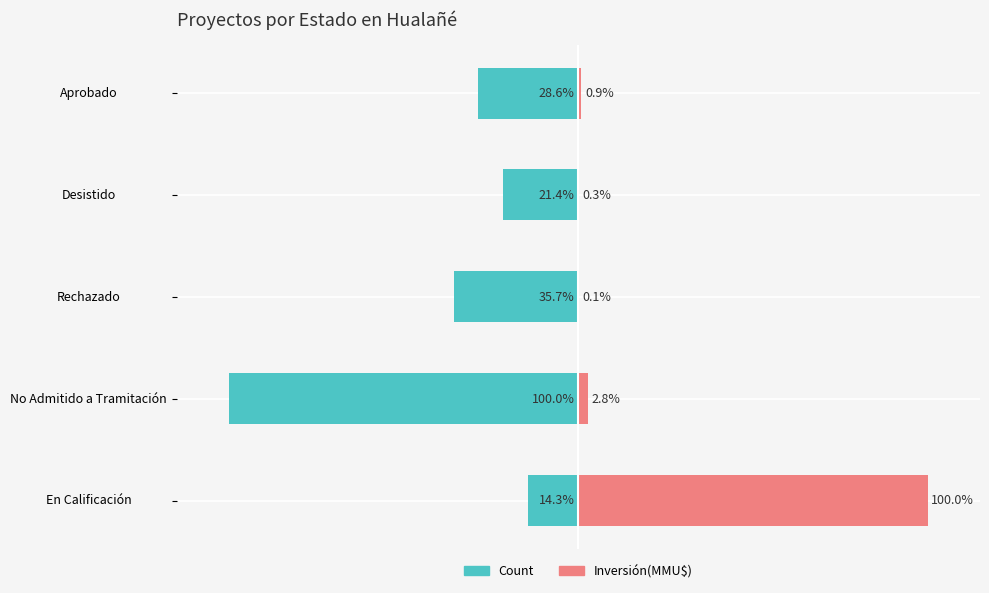

Between Rechazado and Desistido, which series saw the biggest shift?

Count